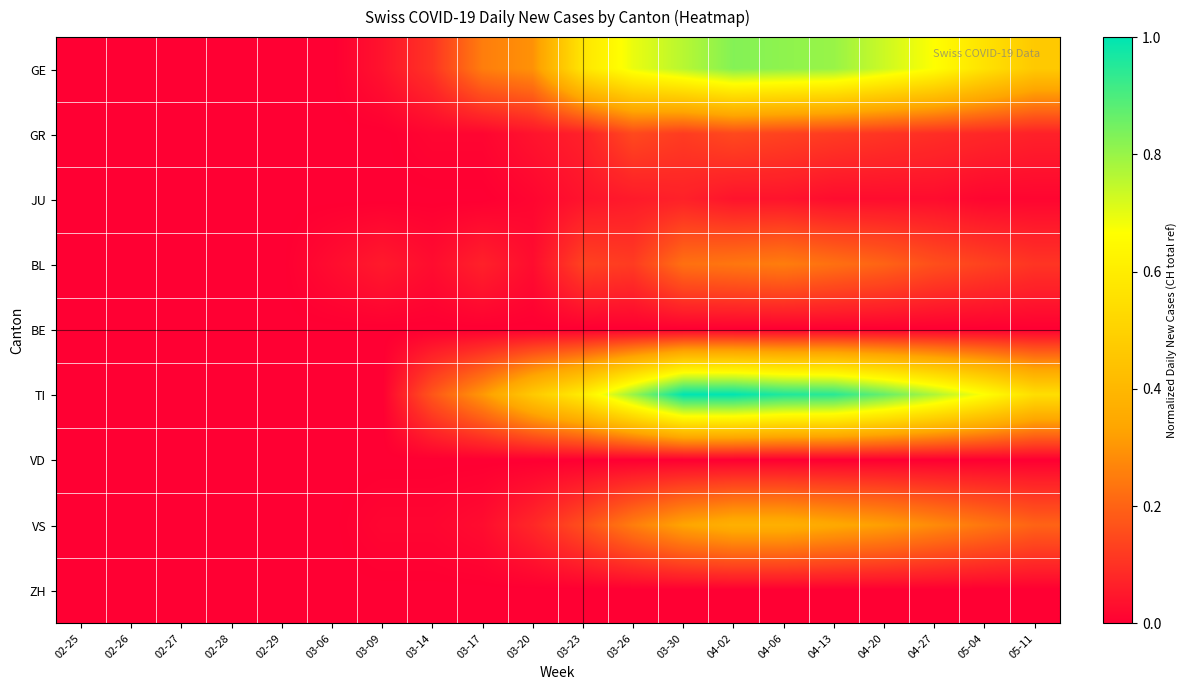

Reading right to left, transcribe all the data shown in this chart.

GE: 05-11=0.5	05-04=0.6	04-27=0.7	04-20=0.7	04-13=0.8	04-06=0.8	04-02=0.8	03-30=0.8	03-26=0.7	03-23=0.6	03-20=0.3	03-17=0.3	03-14=0.1	03-09=0.0	03-06=0.0	02-29=0.0	02-28=0.0	02-27=0.0	02-26=0.0	02-25=0.0
GR: 05-11=0.1	05-04=0.1	04-27=0.1	04-20=0.1	04-13=0.1	04-06=0.1	04-02=0.1	03-30=0.1	03-26=0.1	03-23=0.1	03-20=0.0	03-17=0.0	03-14=0.0	03-09=0.0	03-06=0.0	02-29=0.0	02-28=0.0	02-27=0.0	02-26=0.0	02-25=0.0
JU: 05-11=0.0	05-04=0.0	04-27=0.0	04-20=0.0	04-13=0.0	04-06=0.0	04-02=0.0	03-30=0.1	03-26=0.1	03-23=0.0	03-20=0.0	03-17=0.0	03-14=0.0	03-09=0.0	03-06=0.0	02-29=0.0	02-28=0.0	02-27=0.0	02-26=0.0	02-25=0.0
BL: 05-11=0.1	05-04=0.1	04-27=0.2	04-20=0.2	04-13=0.2	04-06=0.3	04-02=0.2	03-30=0.2	03-26=0.1	03-23=0.1	03-20=0.0	03-17=0.1	03-14=0.0	03-09=0.1	03-06=0.0	02-29=0.0	02-28=0.0	02-27=0.0	02-26=0.0	02-25=0.0
BE: 05-11=0.0	05-04=0.0	04-27=0.0	04-20=0.0	04-13=0.0	04-06=0.0	04-02=0.0	03-30=0.0	03-26=0.0	03-23=0.0	03-20=0.0	03-17=0.0	03-14=0.0	03-09=0.0	03-06=0.0	02-29=0.0	02-28=0.0	02-27=0.0	02-26=0.0	02-25=0.0
TI: 05-11=0.5	05-04=0.7	04-27=0.8	04-20=0.9	04-13=0.9	04-06=1.0	04-02=1.0	03-30=1.0	03-26=0.8	03-23=0.6	03-20=0.5	03-17=0.3	03-14=0.2	03-09=0.0	03-06=0.0	02-29=0.0	02-28=0.0	02-27=0.0	02-26=0.0	02-25=0.0
VD: 05-11=0.0	05-04=0.0	04-27=0.0	04-20=0.0	04-13=0.0	04-06=0.0	04-02=0.0	03-30=0.0	03-26=0.0	03-23=0.0	03-20=0.0	03-17=0.0	03-14=0.0	03-09=0.0	03-06=0.0	02-29=0.0	02-28=0.0	02-27=0.0	02-26=0.0	02-25=0.0
VS: 05-11=0.2	05-04=0.2	04-27=0.3	04-20=0.3	04-13=0.3	04-06=0.4	04-02=0.4	03-30=0.3	03-26=0.3	03-23=0.2	03-20=0.1	03-17=0.0	03-14=0.0	03-09=0.0	03-06=0.0	02-29=0.0	02-28=0.0	02-27=0.0	02-26=0.0	02-25=0.0
ZH: 05-11=0.0	05-04=0.0	04-27=0.0	04-20=0.0	04-13=0.0	04-06=0.0	04-02=0.0	03-30=0.0	03-26=0.0	03-23=0.0	03-20=0.0	03-17=0.0	03-14=0.0	03-09=0.0	03-06=0.0	02-29=0.0	02-28=0.0	02-27=0.0	02-26=0.0	02-25=0.0